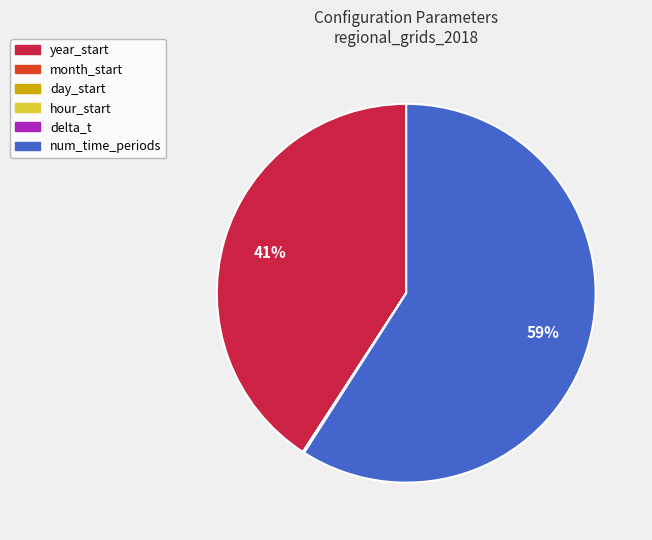

Which category has the biggest portion of the pie?

num_time_periods